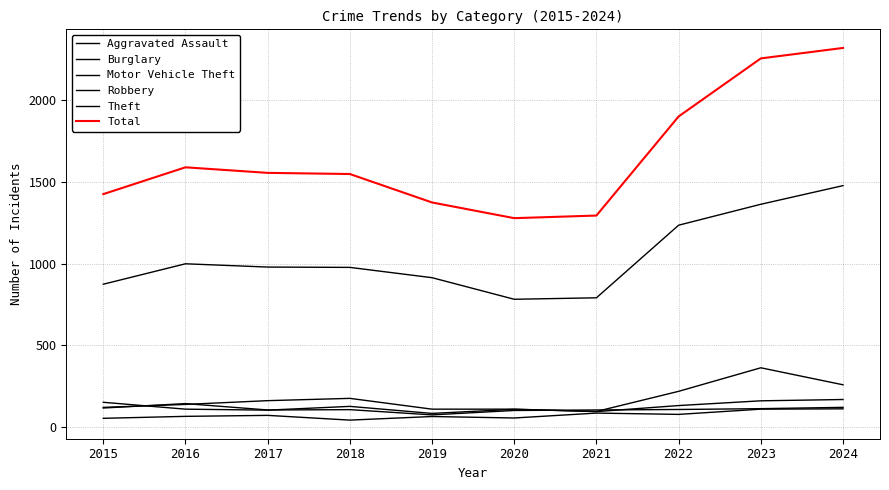

Does the chart have visible grid lines?

Yes